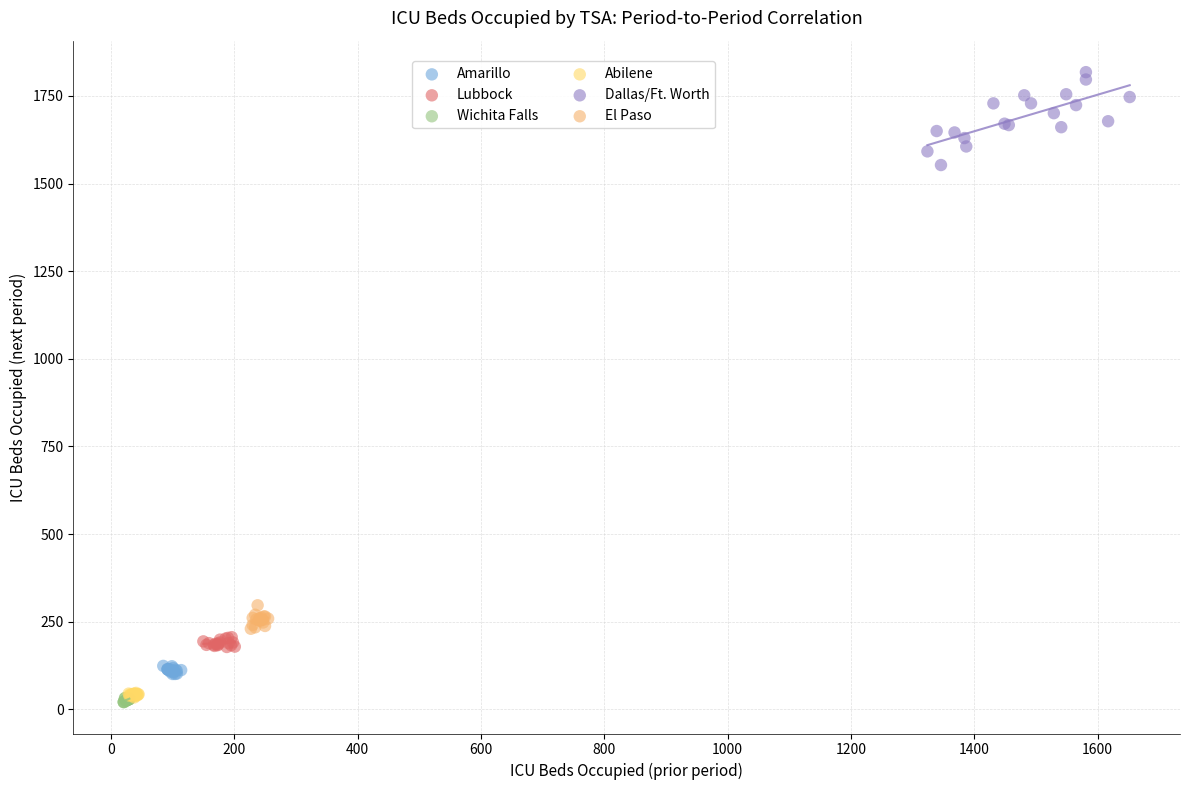

Which series reaches the maximum Y coordinate?

Dallas/Ft. Worth